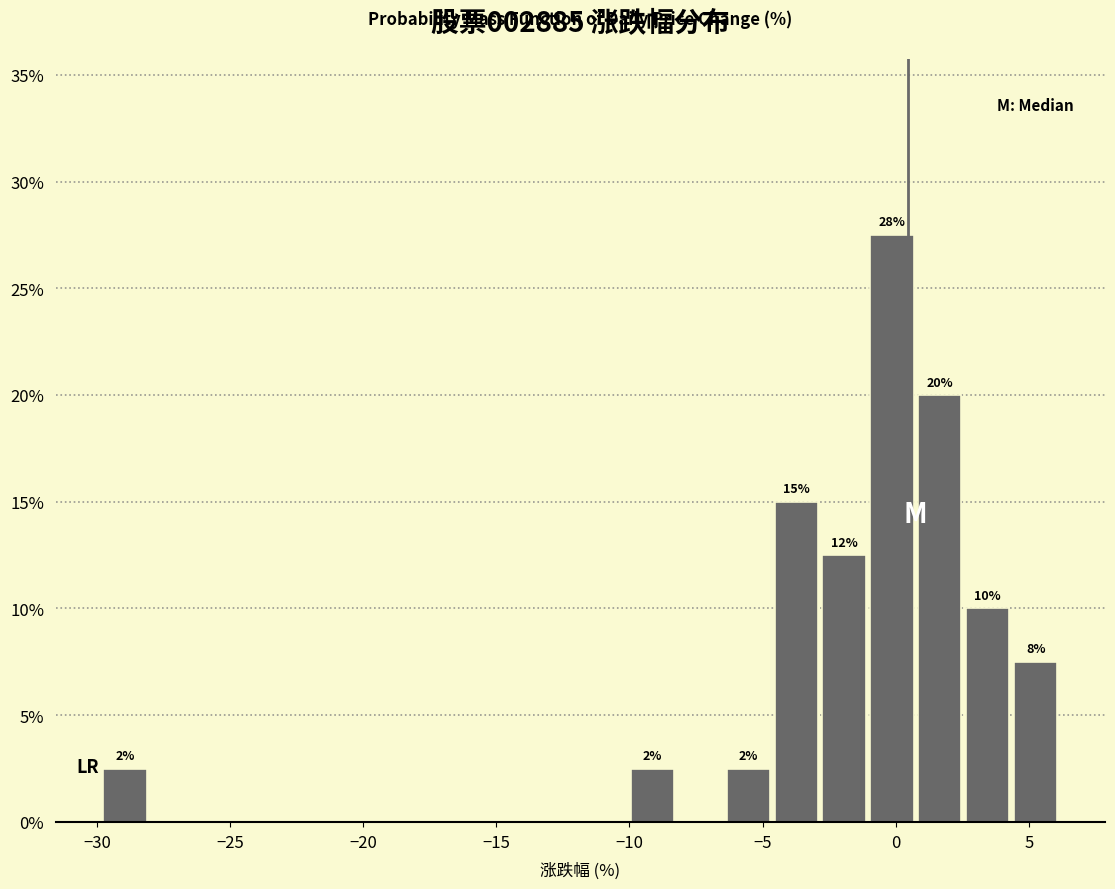

Read against the x-axis, roughly where is the centre of the tallest bar?

0.0